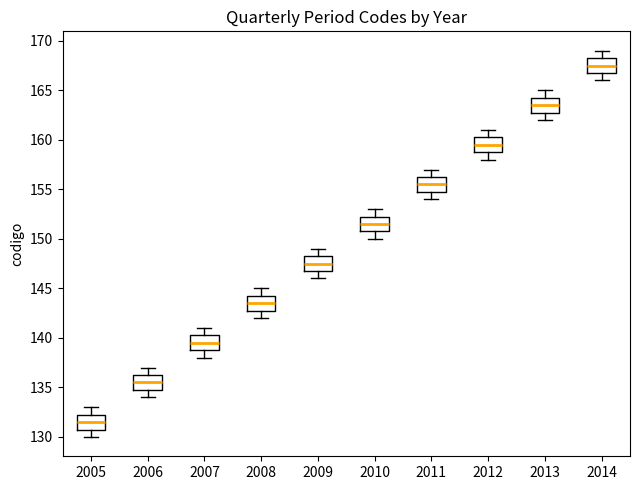

Which box has the lowest median line?

2005